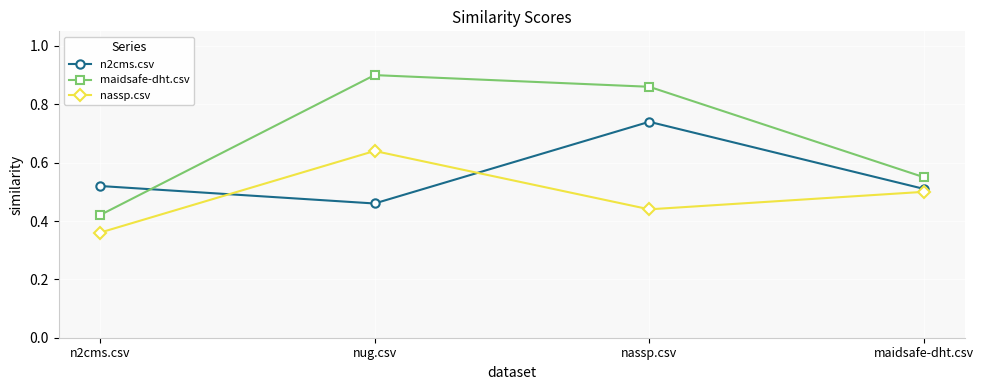

True or false: maidsafe-dht.csv has more than 1 interior local peaks.

False